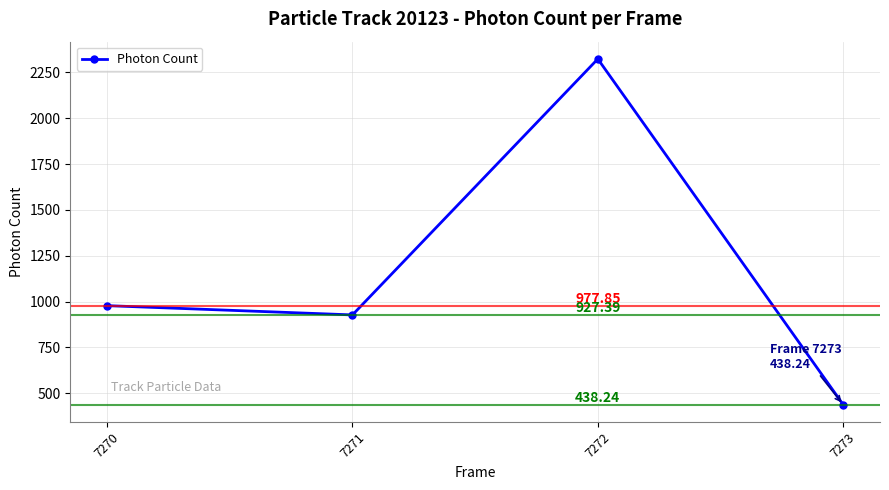

Rank the categories by value from lowest to highest.

7273, 7271, 7270, 7272